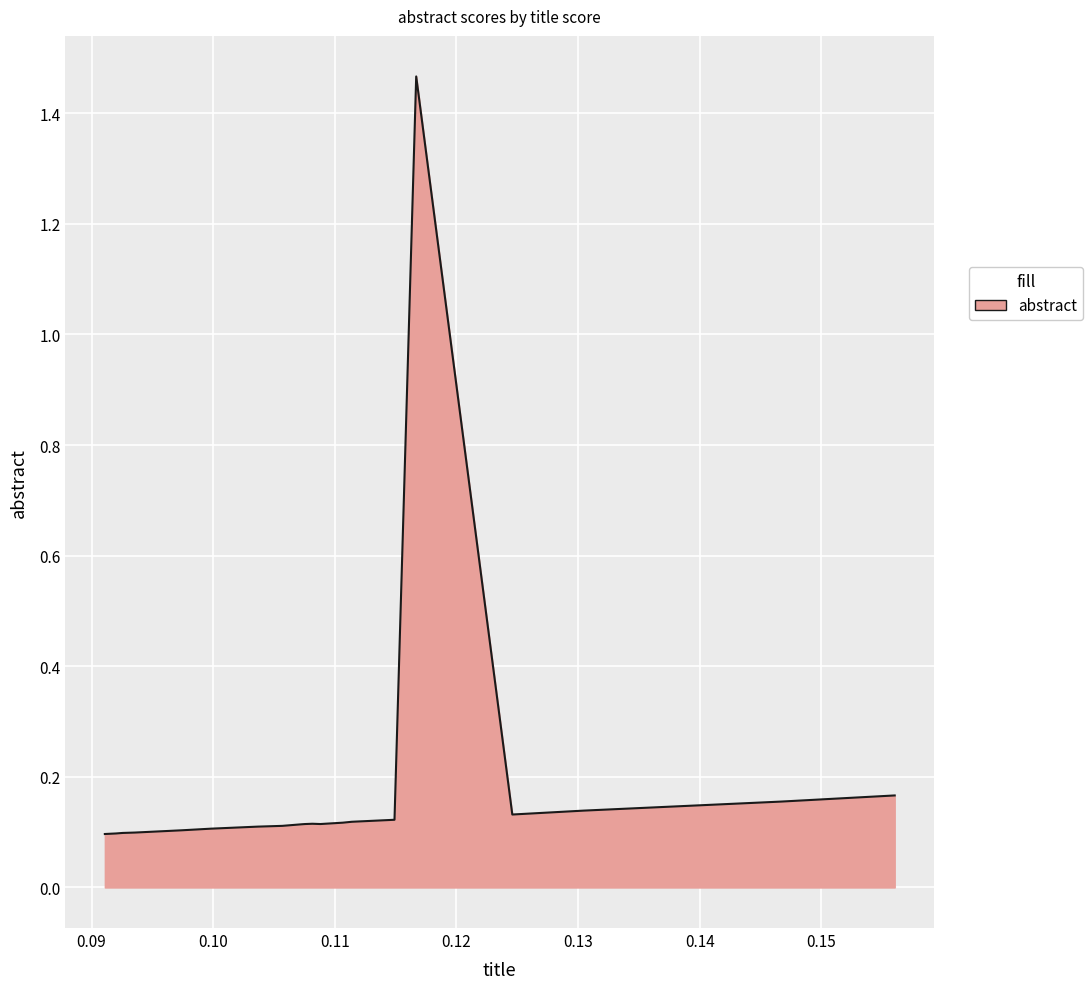

What is the difference between the maximum and minimum values?

1.4